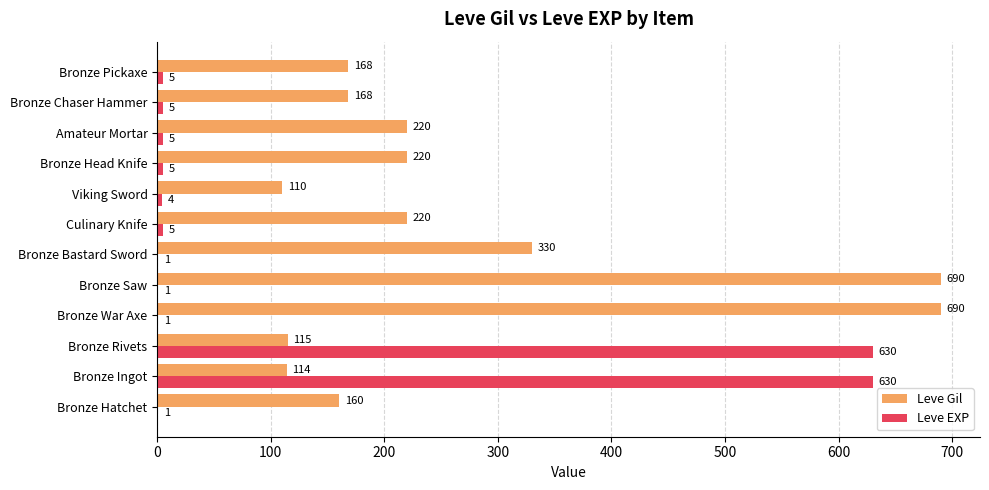

What value does the Leve EXP series have at Bronze Rivets?

630